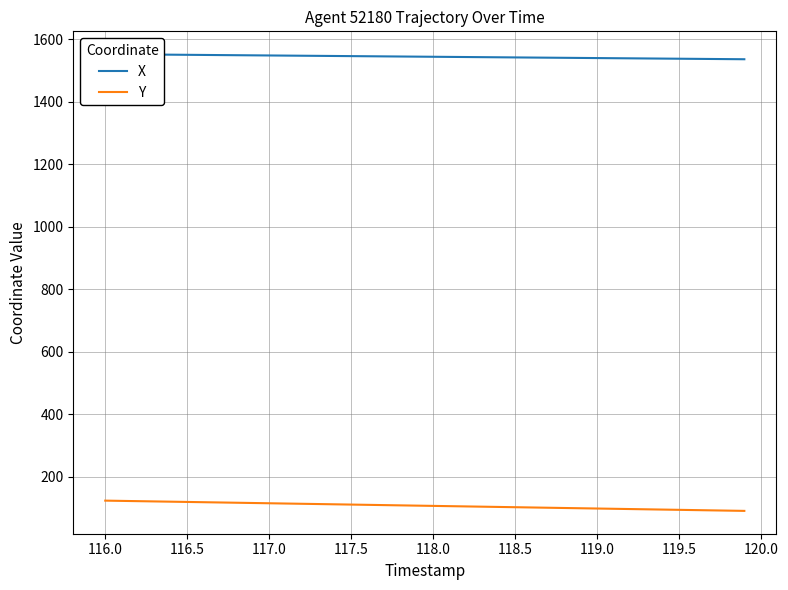

What is the minimum value for Y?

91.1